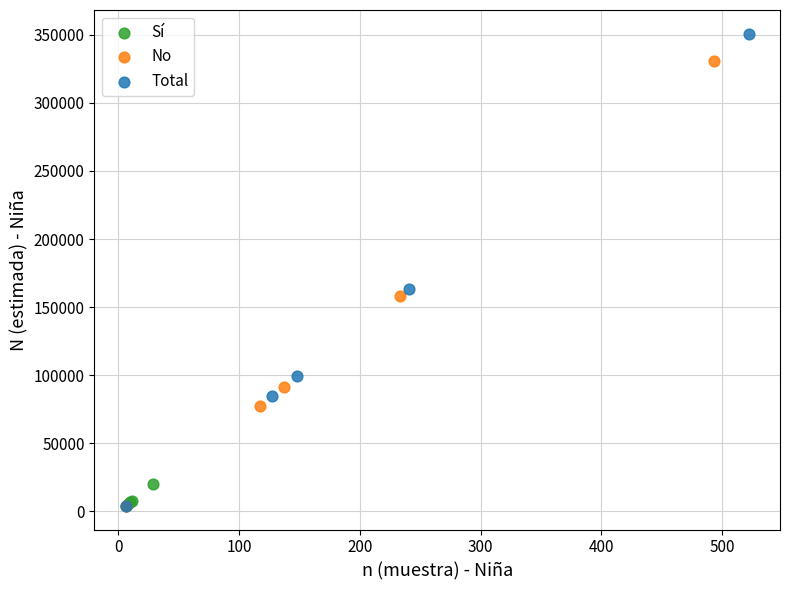

Which series has the largest Y range (max minus min)?

Total